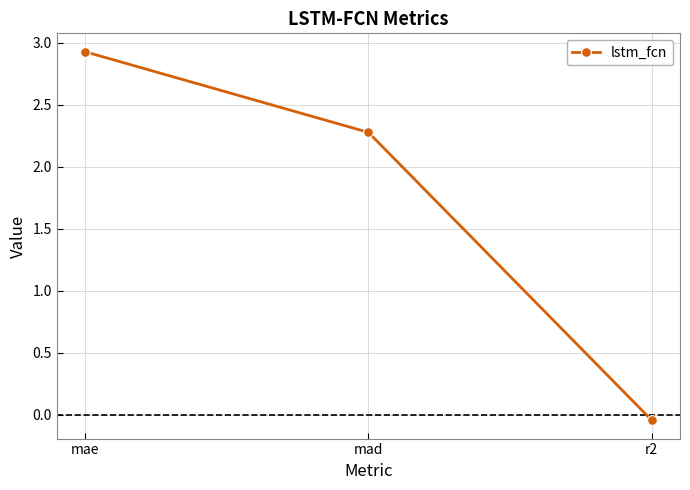

What is the sum of the values at mad and mae?

5.2